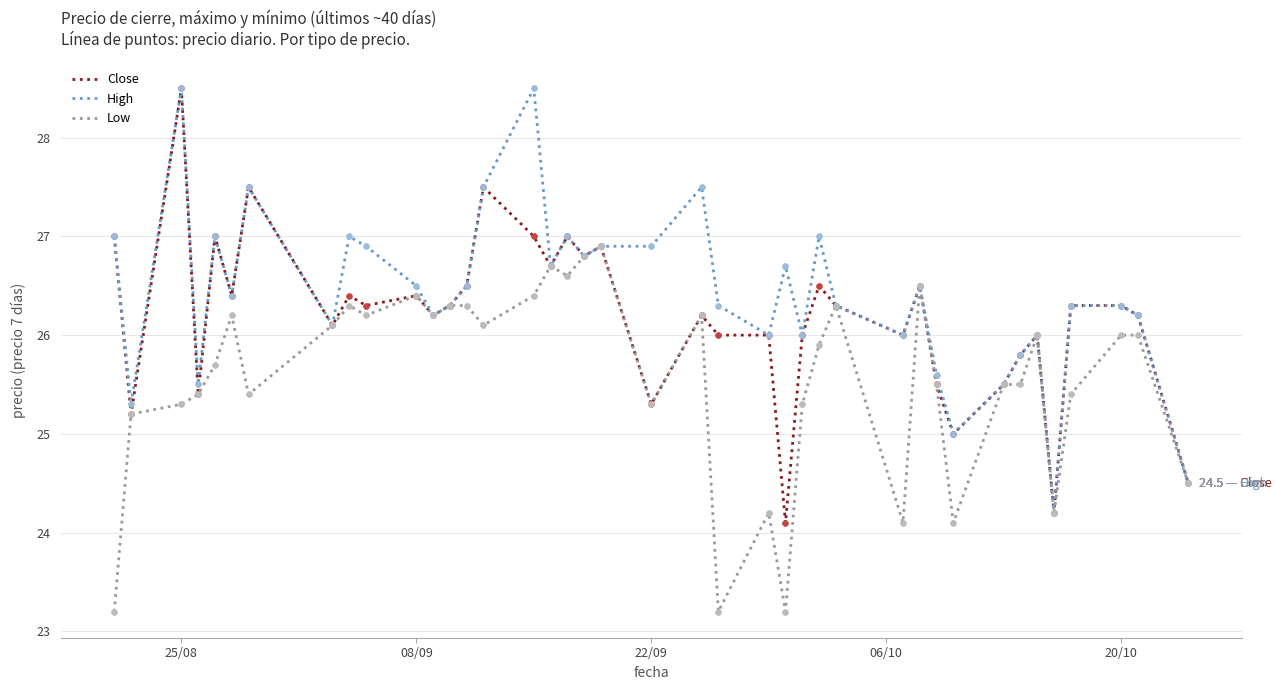

What is the greatest value displayed?

28.5